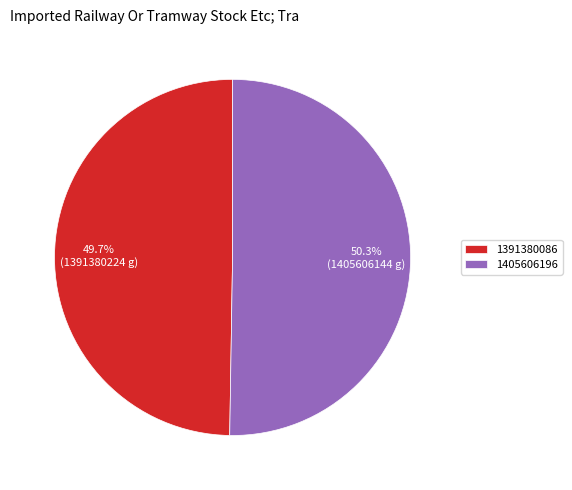

Which category has the smallest portion of the pie?

1391380086